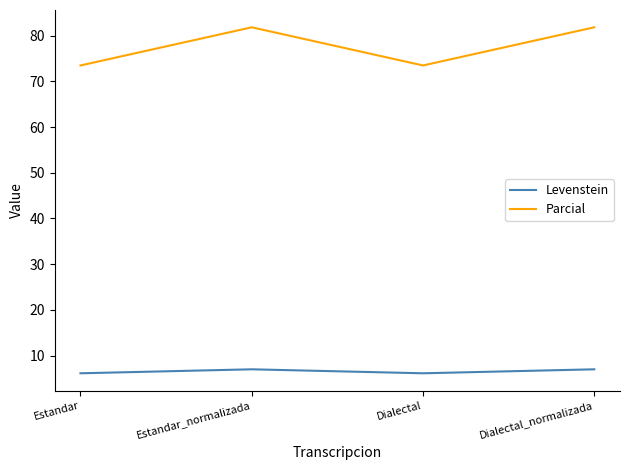

Count the number of data series in this chart.

2